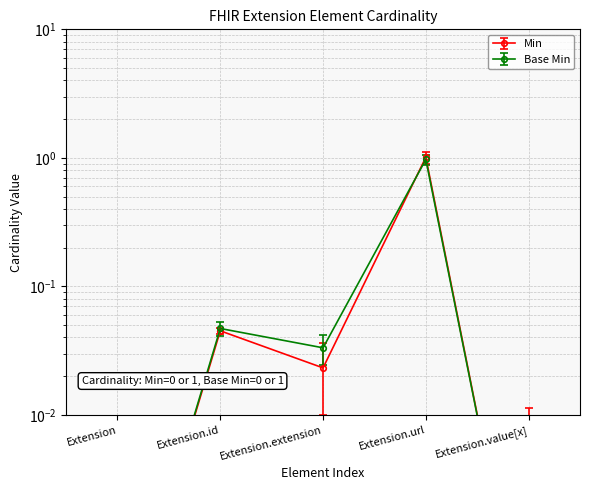

What position from the left is Extension.id?

2